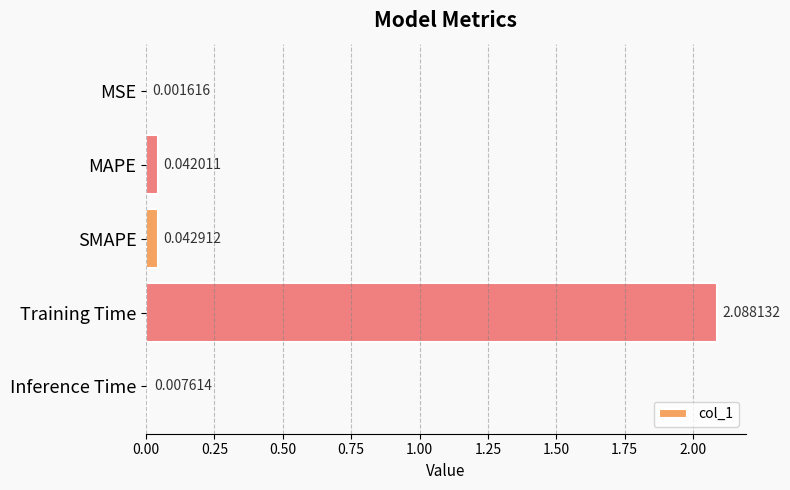

Where is the data nearest to the value 1?

SMAPE